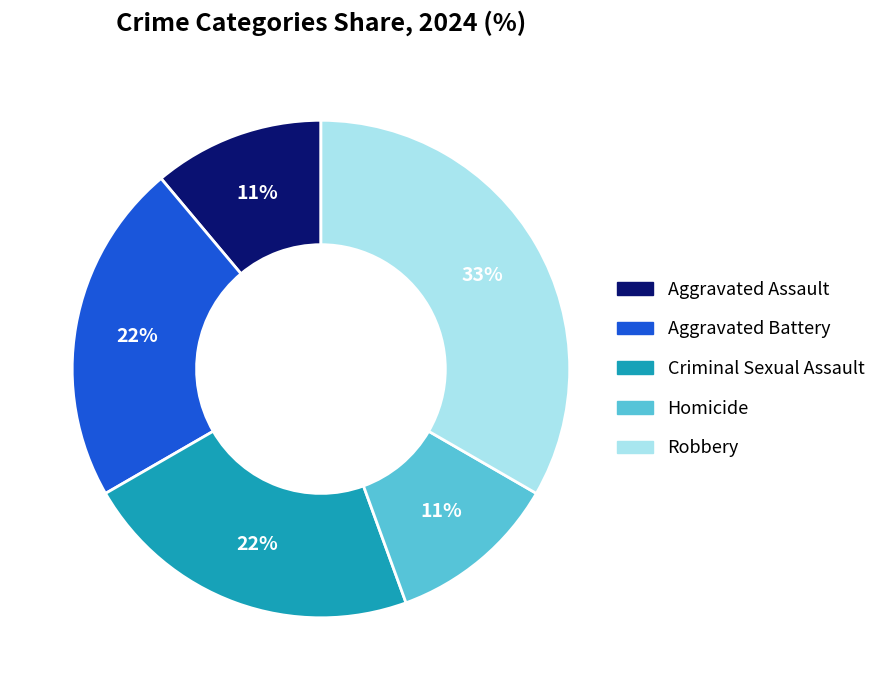

Does Aggravated Battery represent more than half of the total?

No